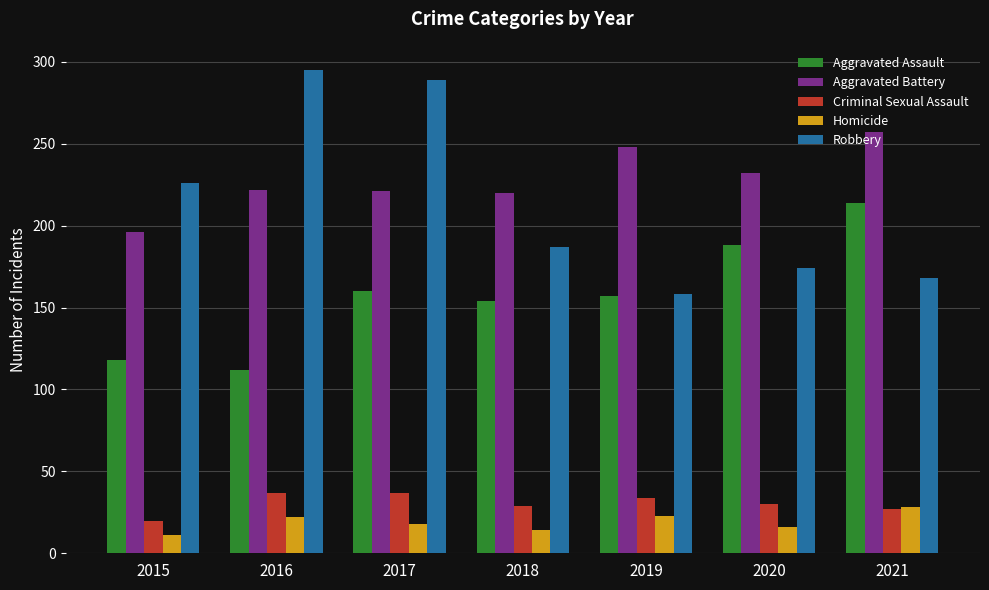

Which series has the widest spread of values?

Robbery